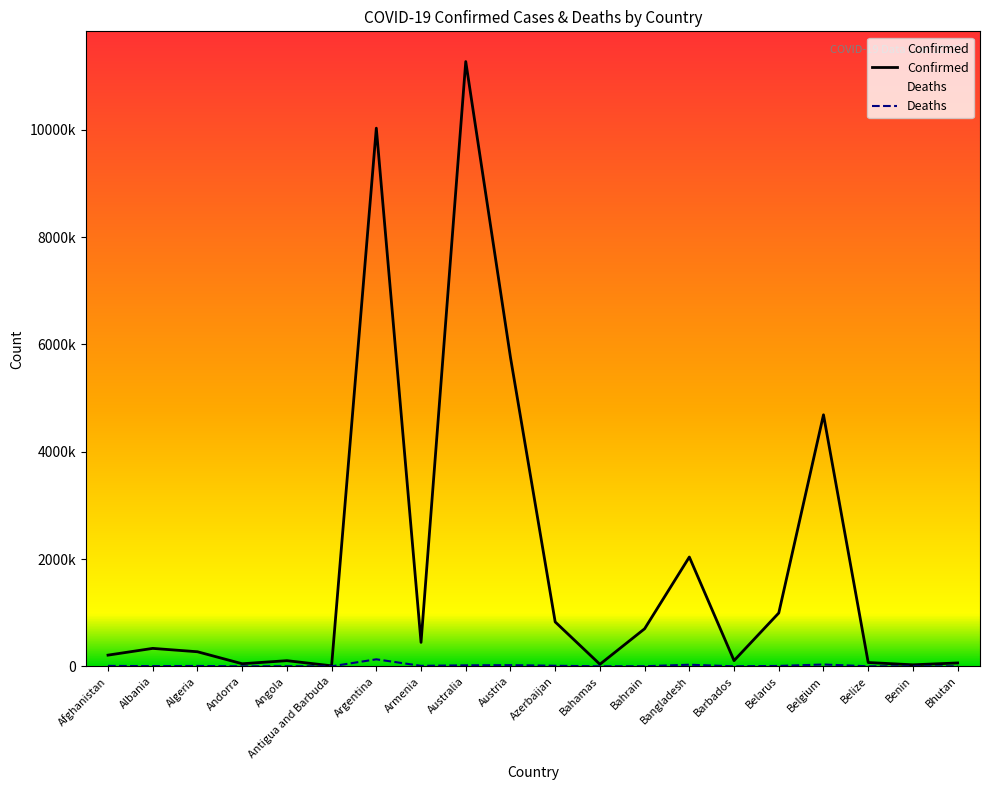

At how many categories does at least one series exceed 2830592?

4